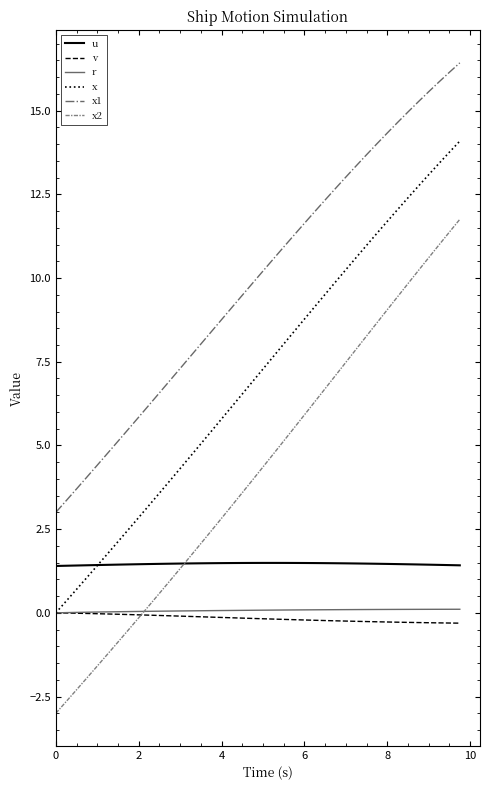

True or false: x and x2 intersect in this chart.

False